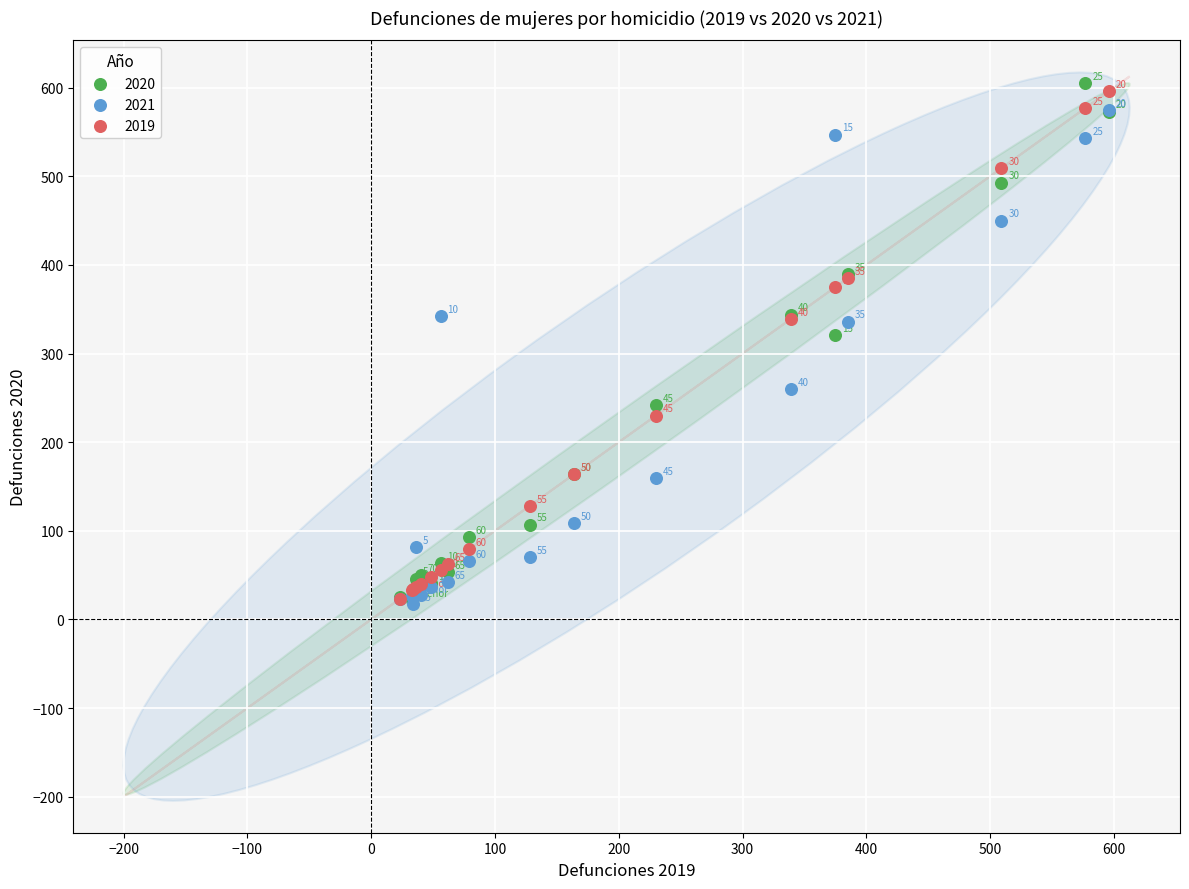

Across all series, what Y value is closest to 311?

321